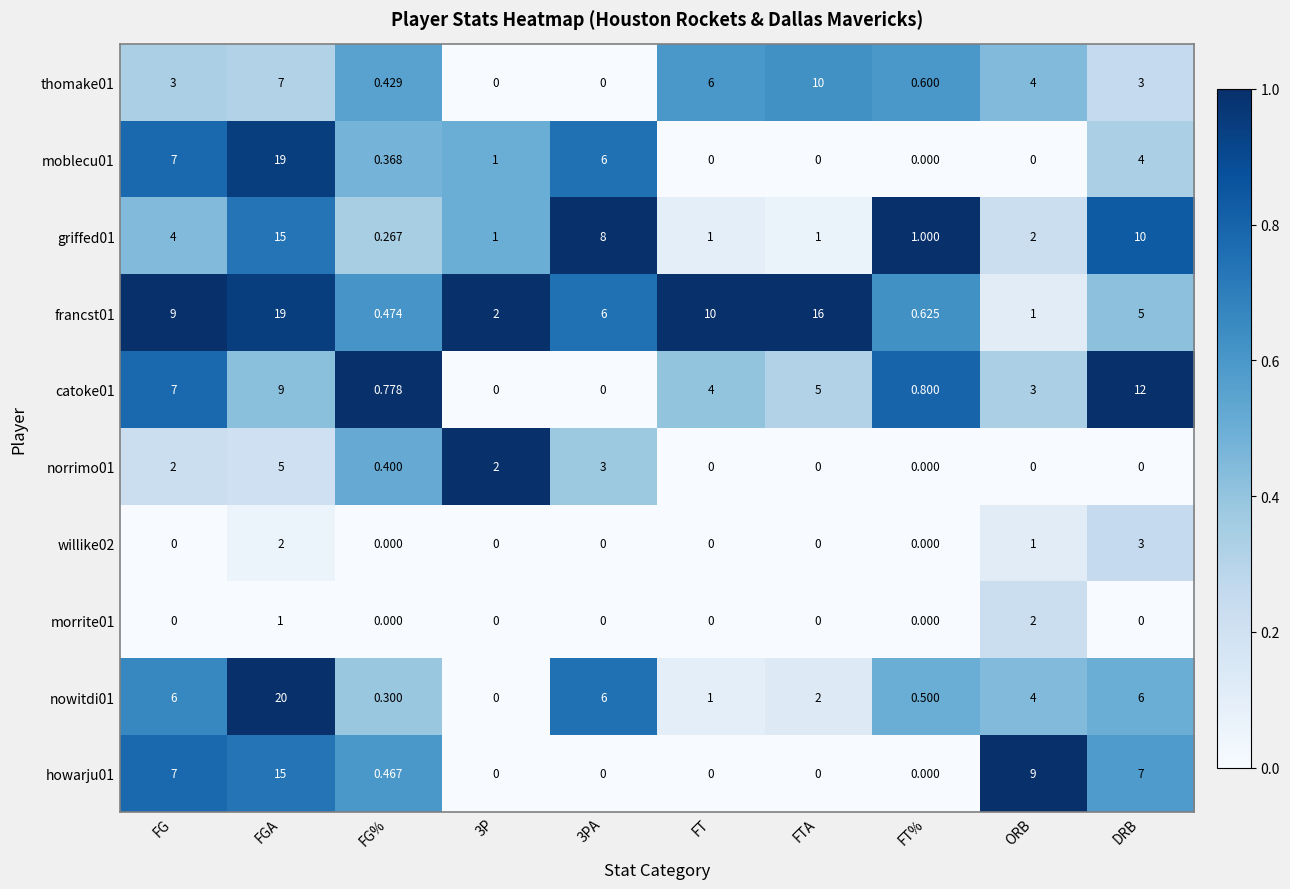

Is the value of howarju01 at ORB greater than the value of nowitdi01 at ORB?

Yes